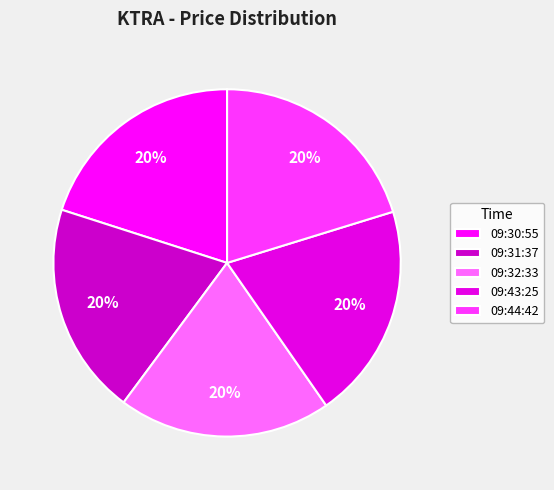

To the nearest percent, what is the average slice percentage?

20%